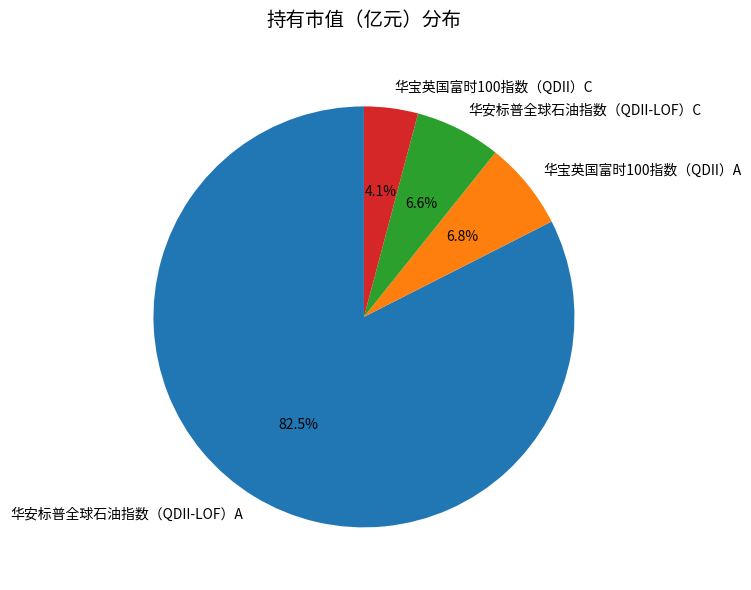

What percentage do 华宝英国富时100指数（QDII）A and 华宝英国富时100指数（QDII）C together represent?

10.9%